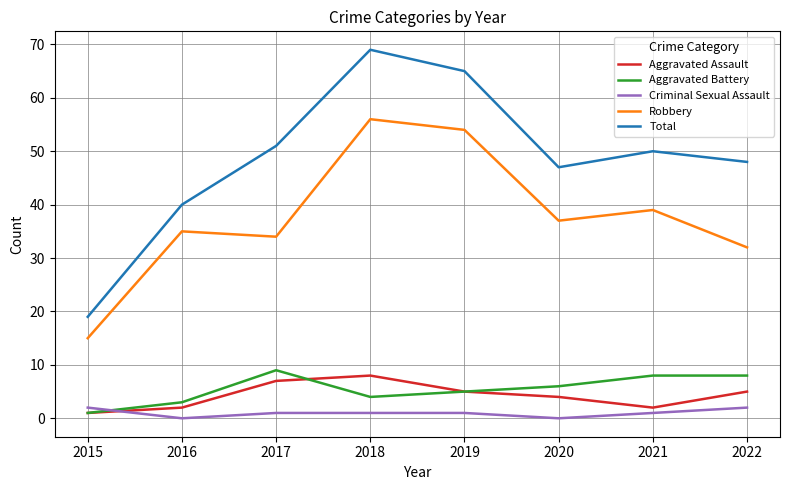

How many interior local peaks does the Robbery series have?

3